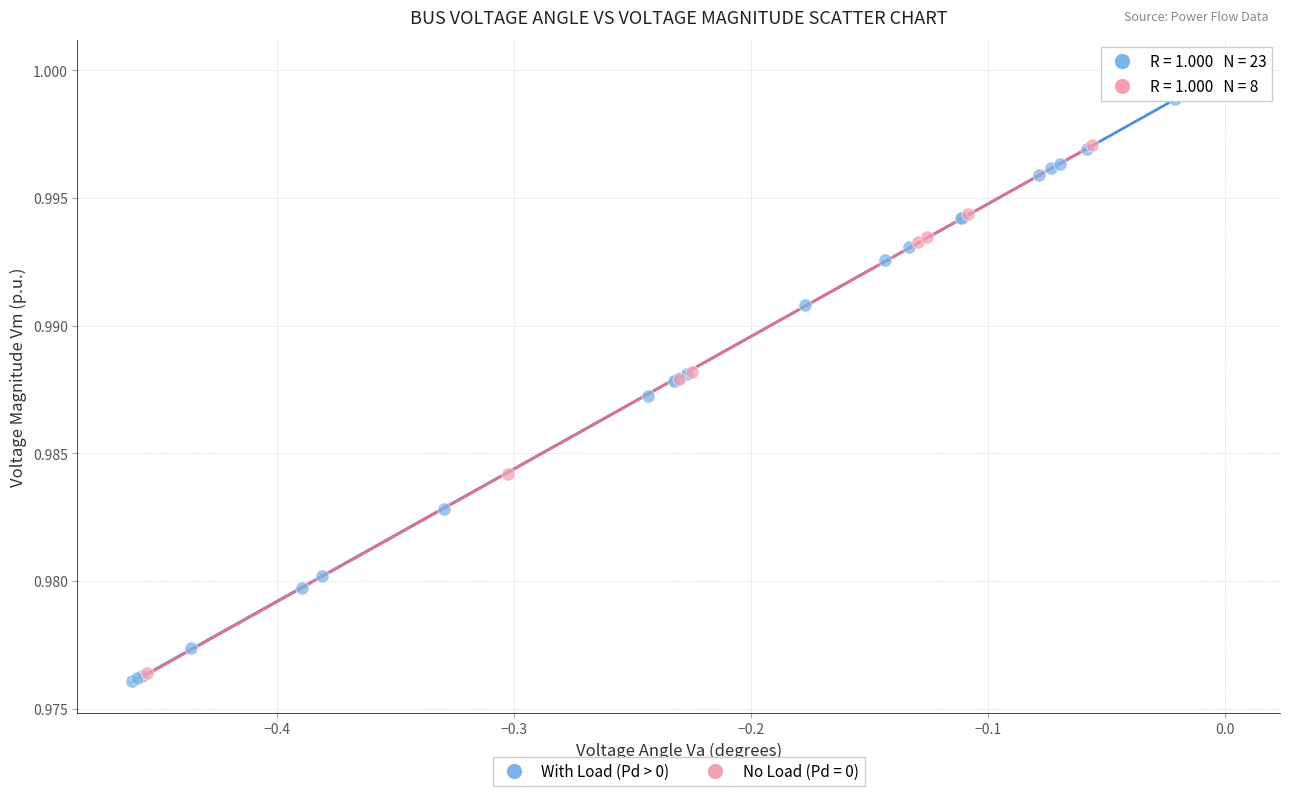

Which series has the widest spread of Y values?

With Load (Pd > 0)